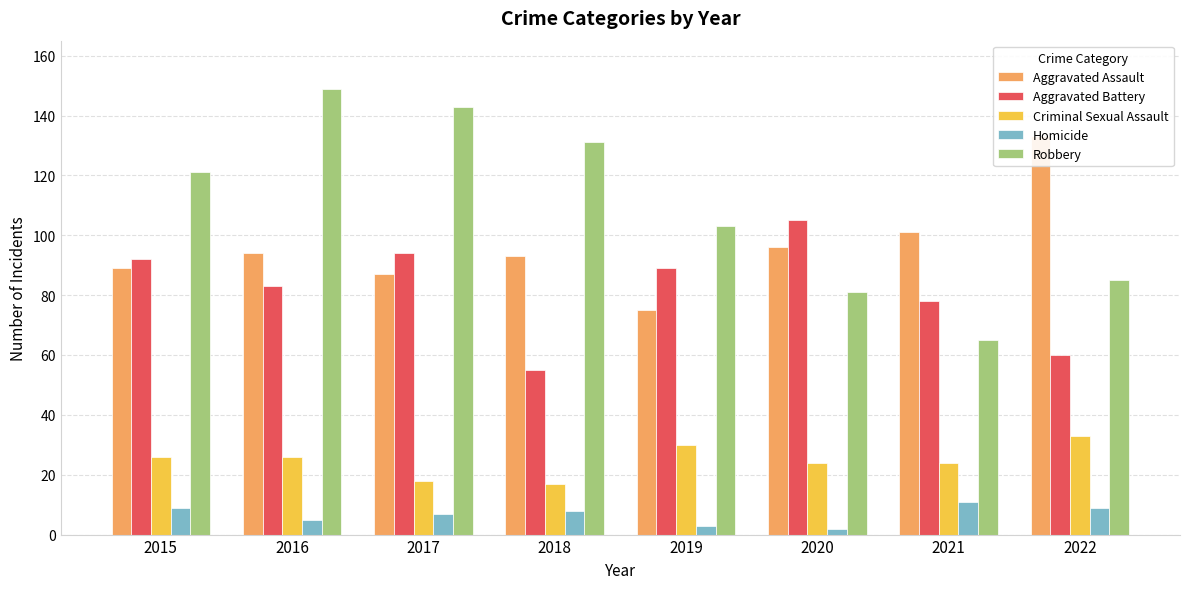

What is the sum of the Robbery values at 2021 and 2016?

214